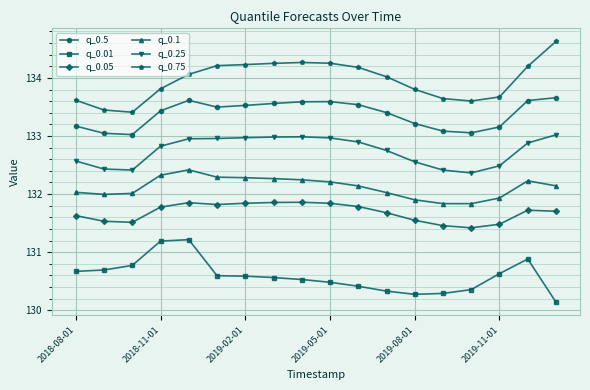

What is the difference between the maximum and minimum values in the q_0.75 series?

1.2